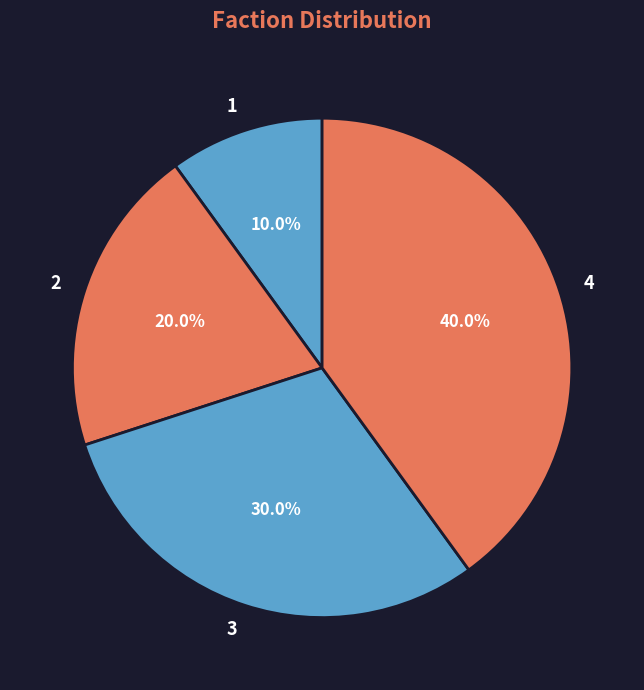

To the nearest percent, what portion does 3 represent?

30%